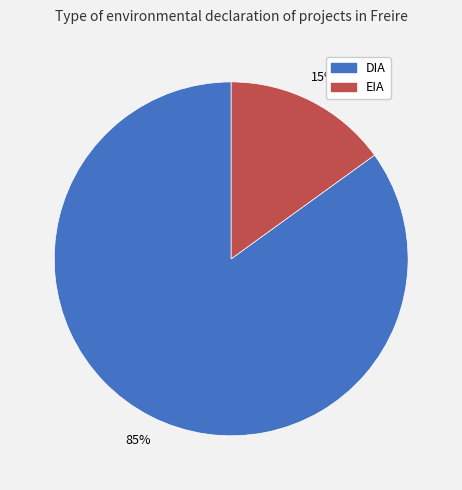

What percentage is the EIA slice, to the nearest percent?

15%